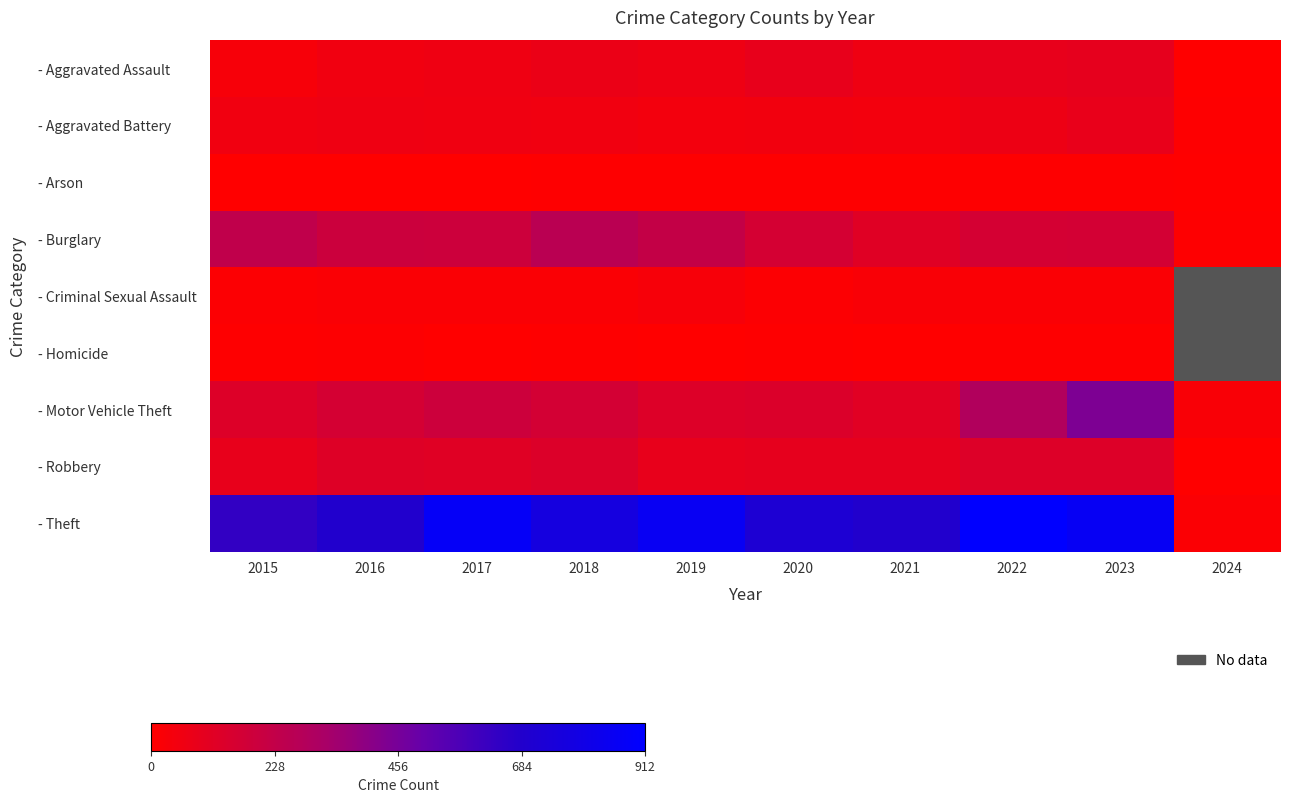

What is the average value of the - Aggravated Assault series?

60.3